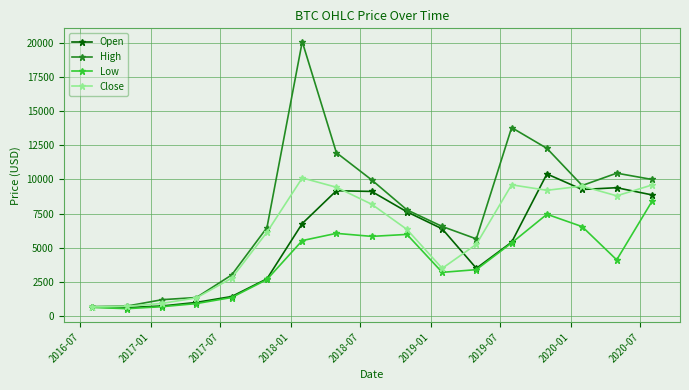

What is the value of the Low point at the 1st from the left?

624.4